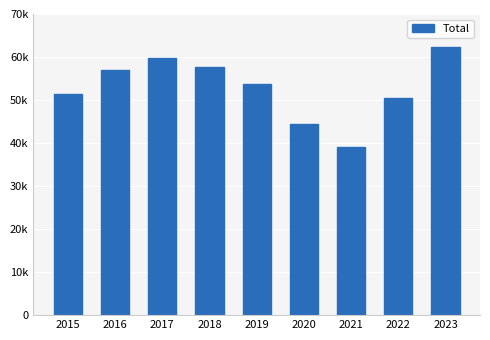

Does the chart contain any negative values?

No